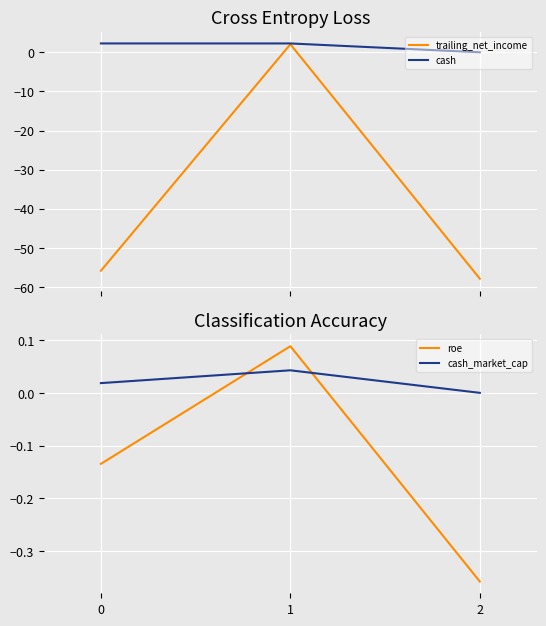

What is the approximate value of roe at 0?

-0.1